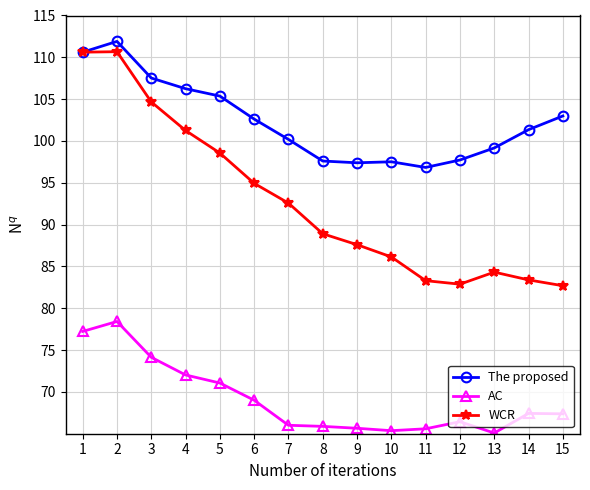

What is the greatest value displayed?

111.9